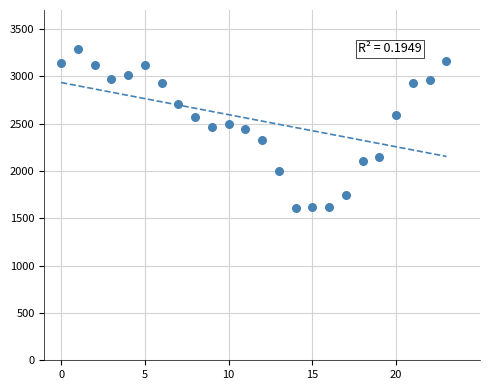

What is the range of Y values (max minus min)?

1683